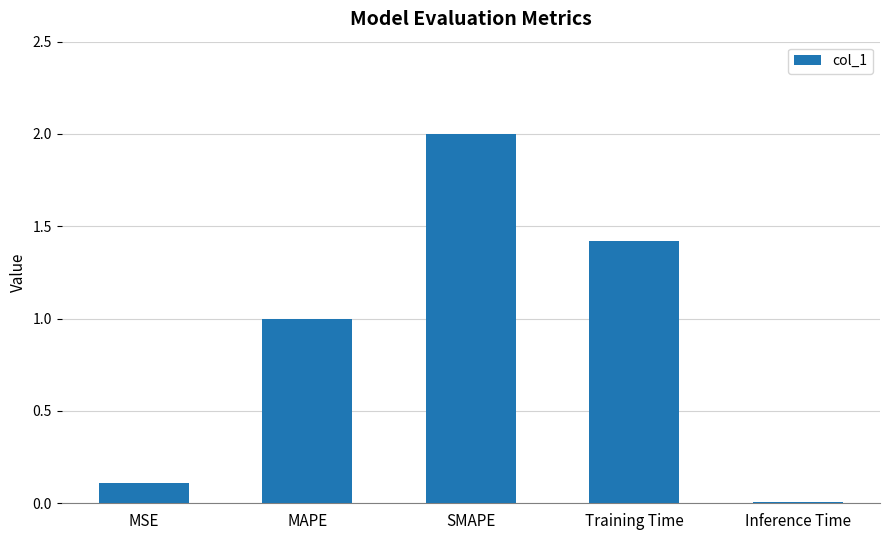

How many distinct data groups are displayed?

1